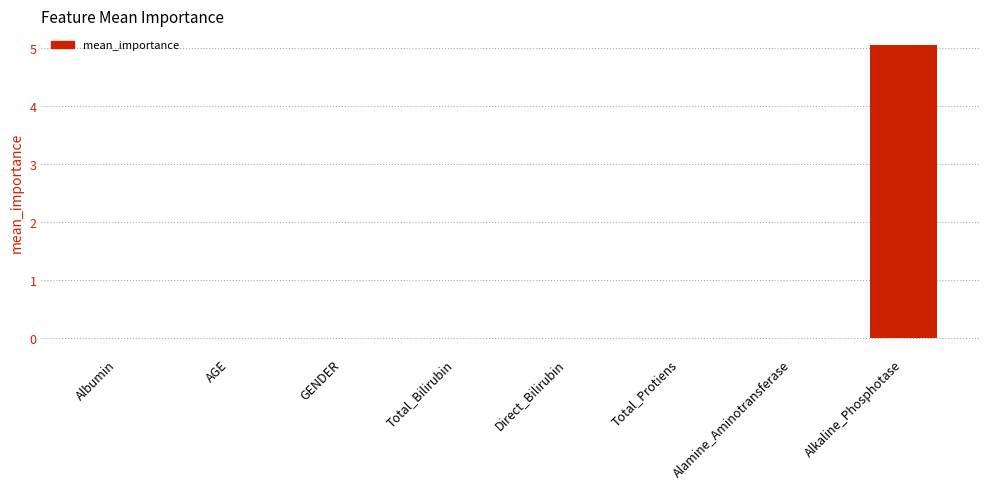

What is the average value?

0.6